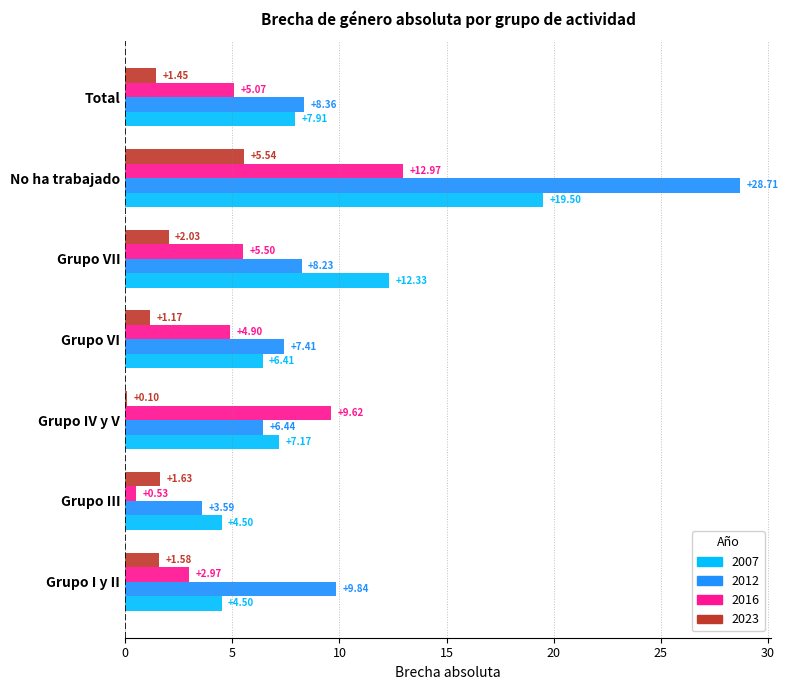

What is the difference between the 2012 values at Total and Grupo III?

4.8